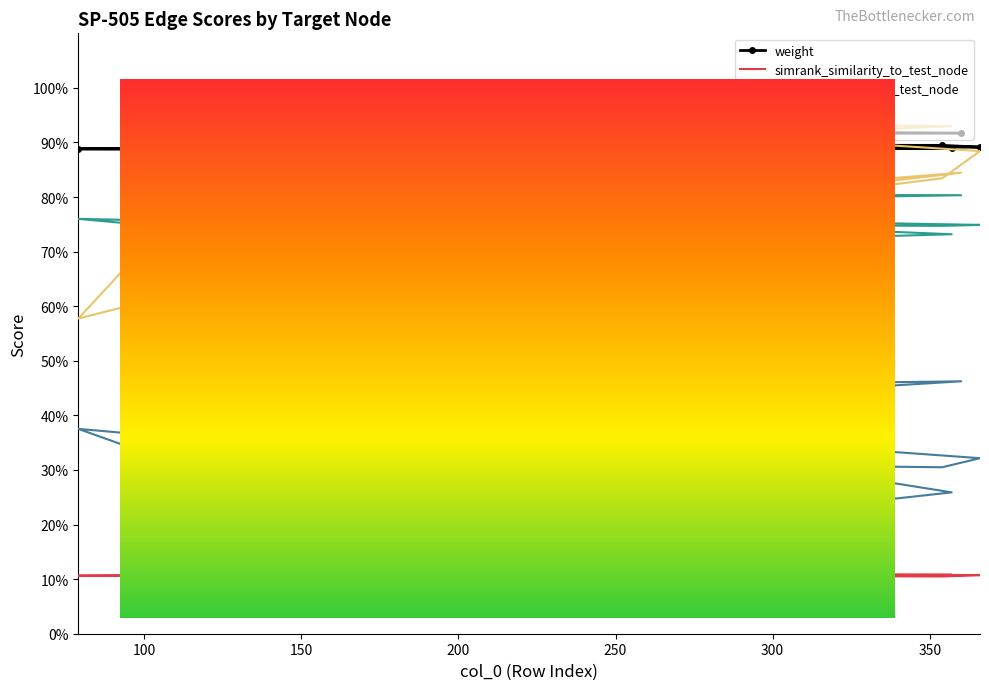

Count the simrank_similarity_to_test_node values in the range 0 to 1.

18